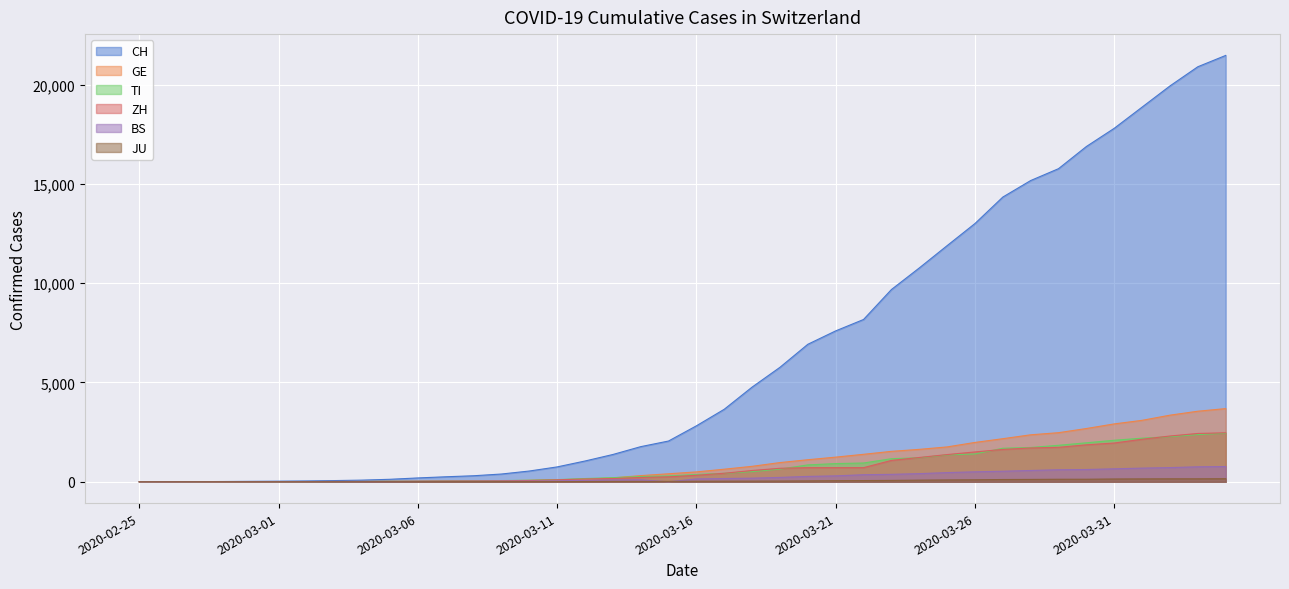

True or false: GE and JU cross at least once.

False